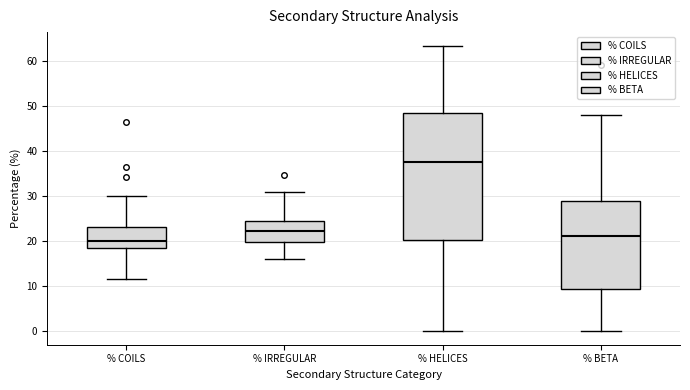

Which box is the tallest, from its lower edge to its upper edge?

% HELICES